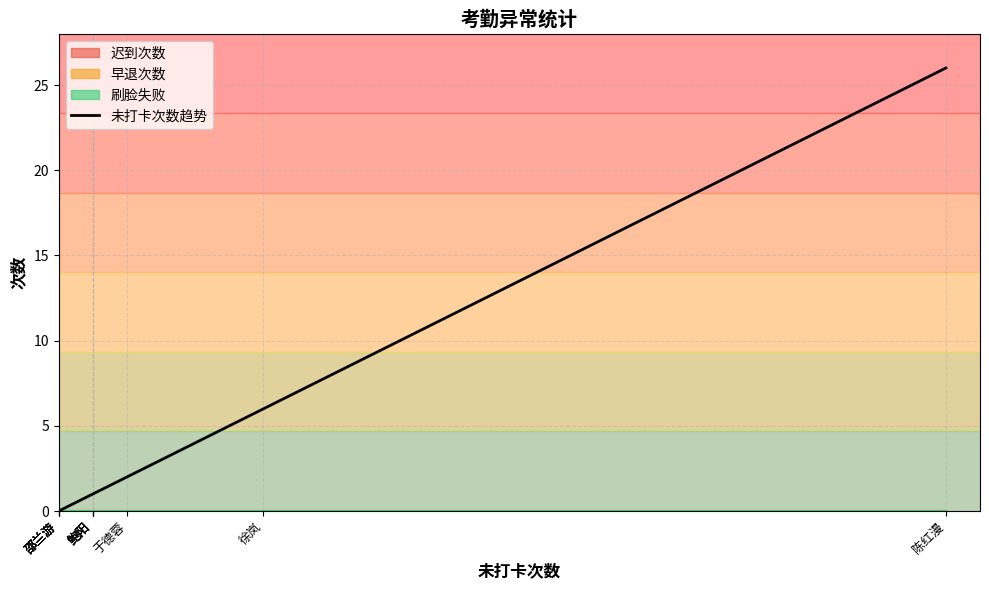

How many lines are shown in the chart?

1